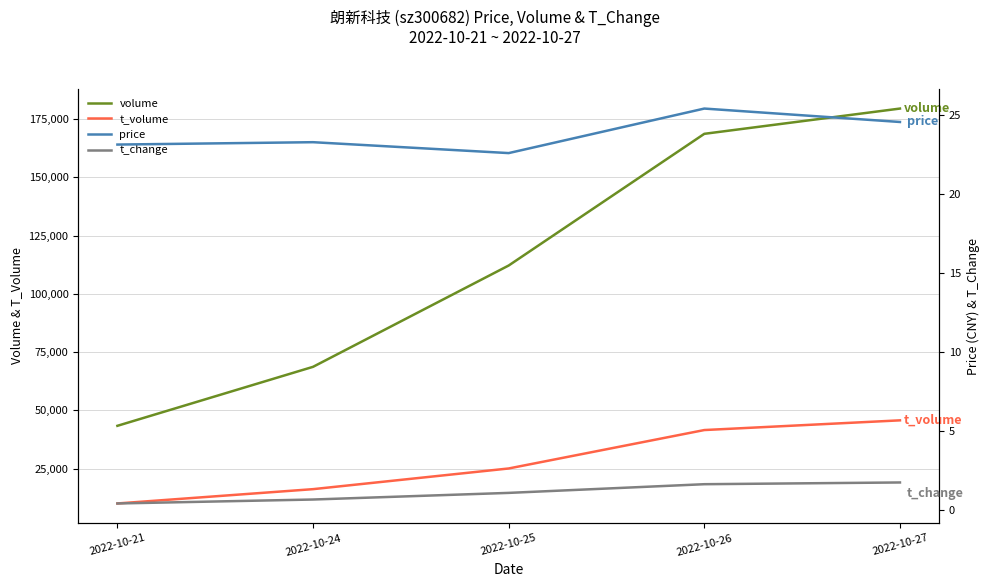

At which category is the sum across all series the highest?

2022-10-27